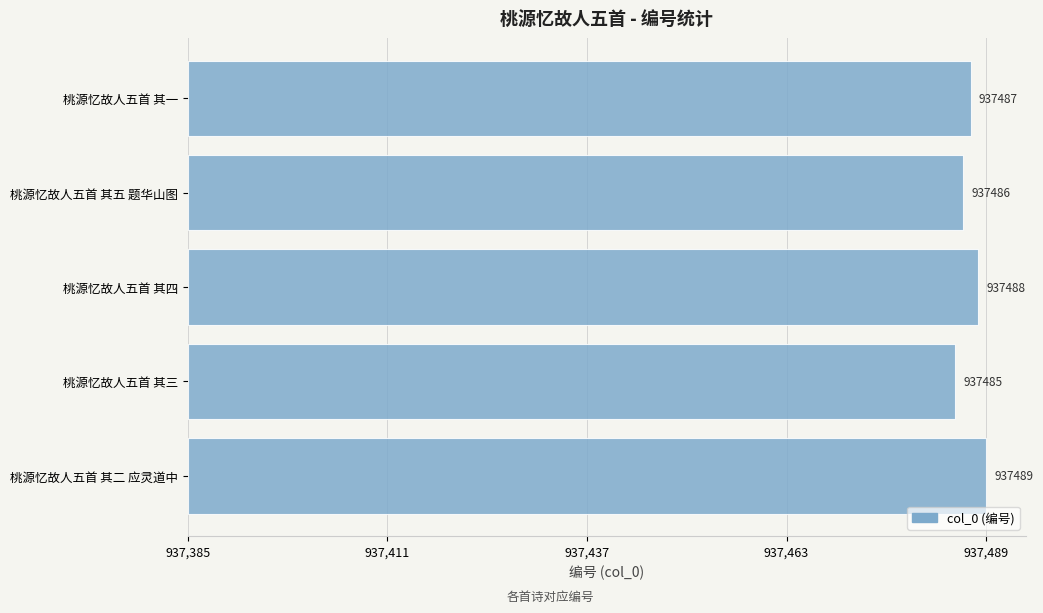

Are the bars horizontal?

Yes